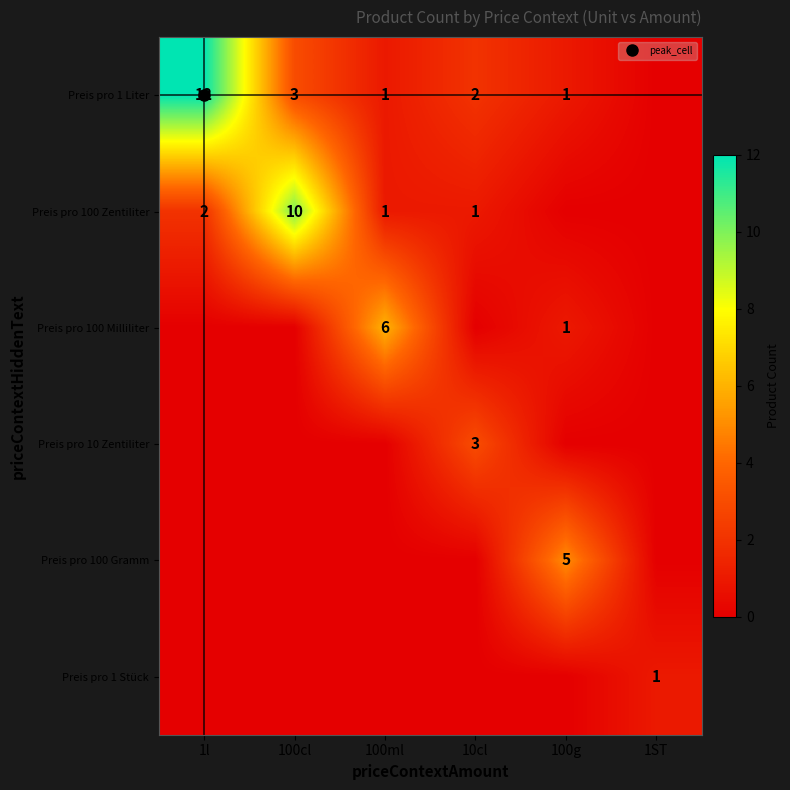

Rank the series at 100cl from lowest to highest value.

Preis pro 100 Milliliter, Preis pro 10 Zentiliter, Preis pro 100 Gramm, Preis pro 1 Stück, Preis pro 1 Liter, Preis pro 100 Zentiliter